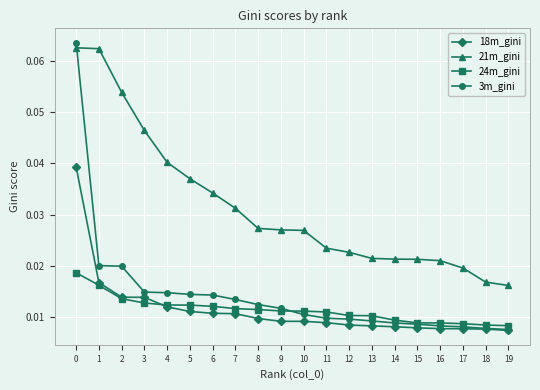

True or false: 21m_gini and 18m_gini cross at least once.

False